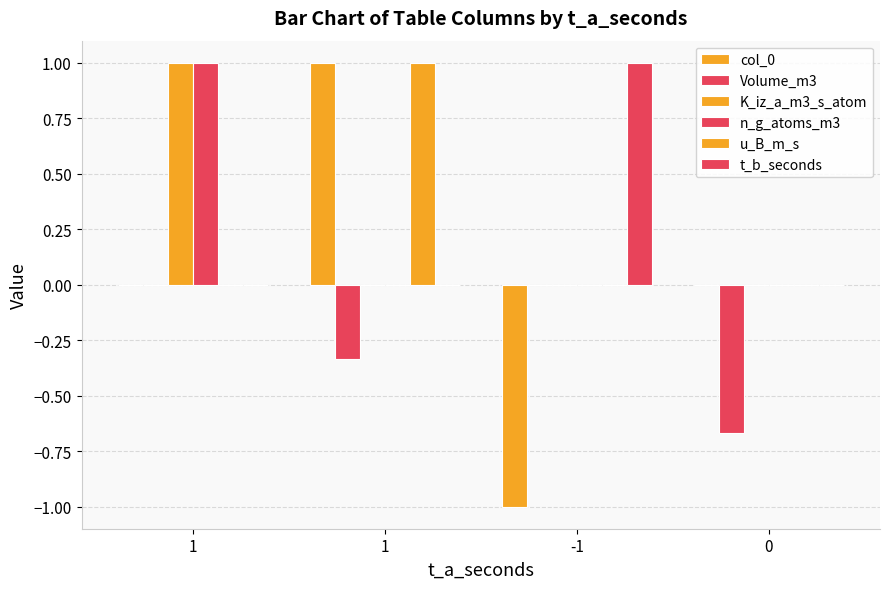

Reading left to right, extract all data points from this chart.

col_0: 1=0.0	1=1.0	-1=-1.0	0=0.0
Volume_m3: 1=0.0	1=-0.3	-1=0.0	0=-0.7
K_iz_a_m3_s_atom: 1=1.0	1=0.0	-1=0.0	0=0.0
n_g_atoms_m3: 1=1.0	1=0.0	-1=0.0	0=0.0
u_B_m_s: 1=0.0	1=1.0	-1=0.0	0=0.0
t_b_seconds: 1=0.0	1=0.0	-1=1.0	0=0.0